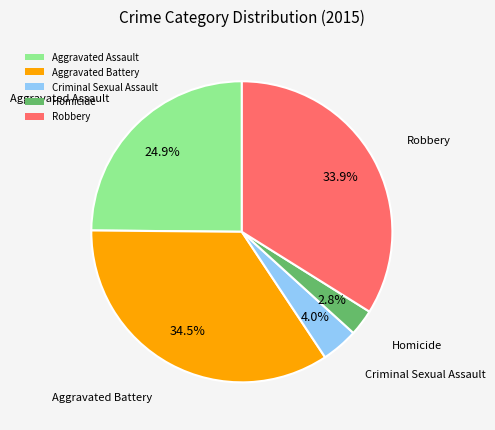

Does Criminal Sexual Assault represent more than half of the total?

No